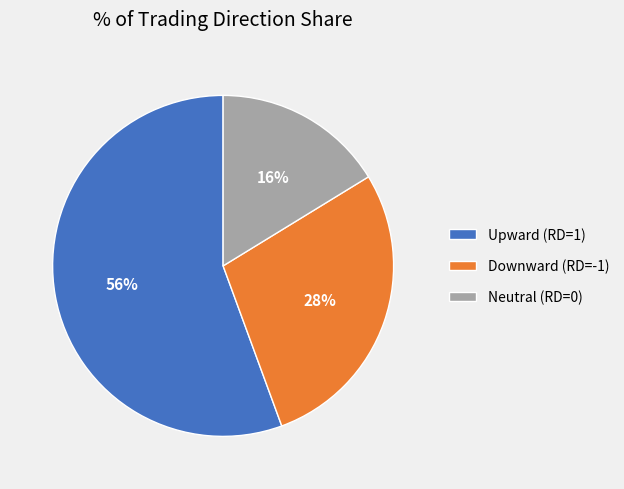

What percentage is the Upward (RD=1) slice, to the nearest percent?

56%